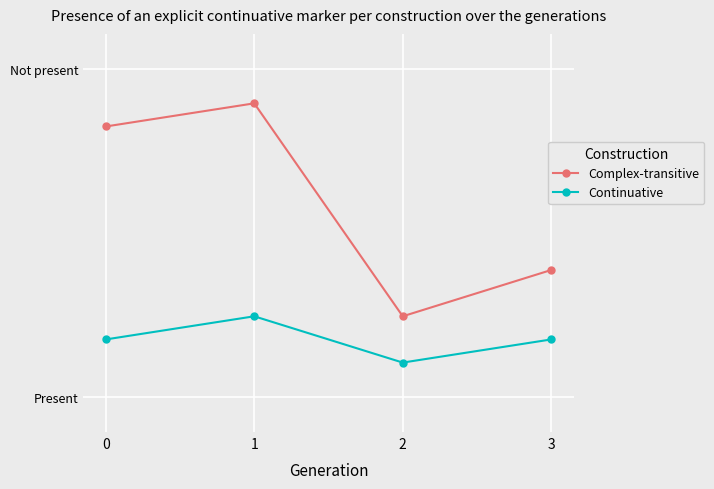

Between 0 and 3, which series saw the biggest shift?

Complex-transitive